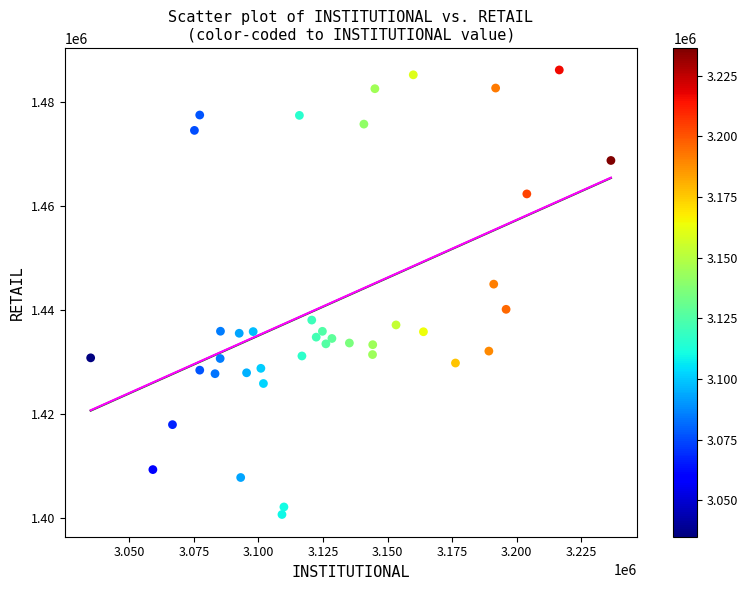

What Y value in the scatter plot is closest to 1443368?

1444924